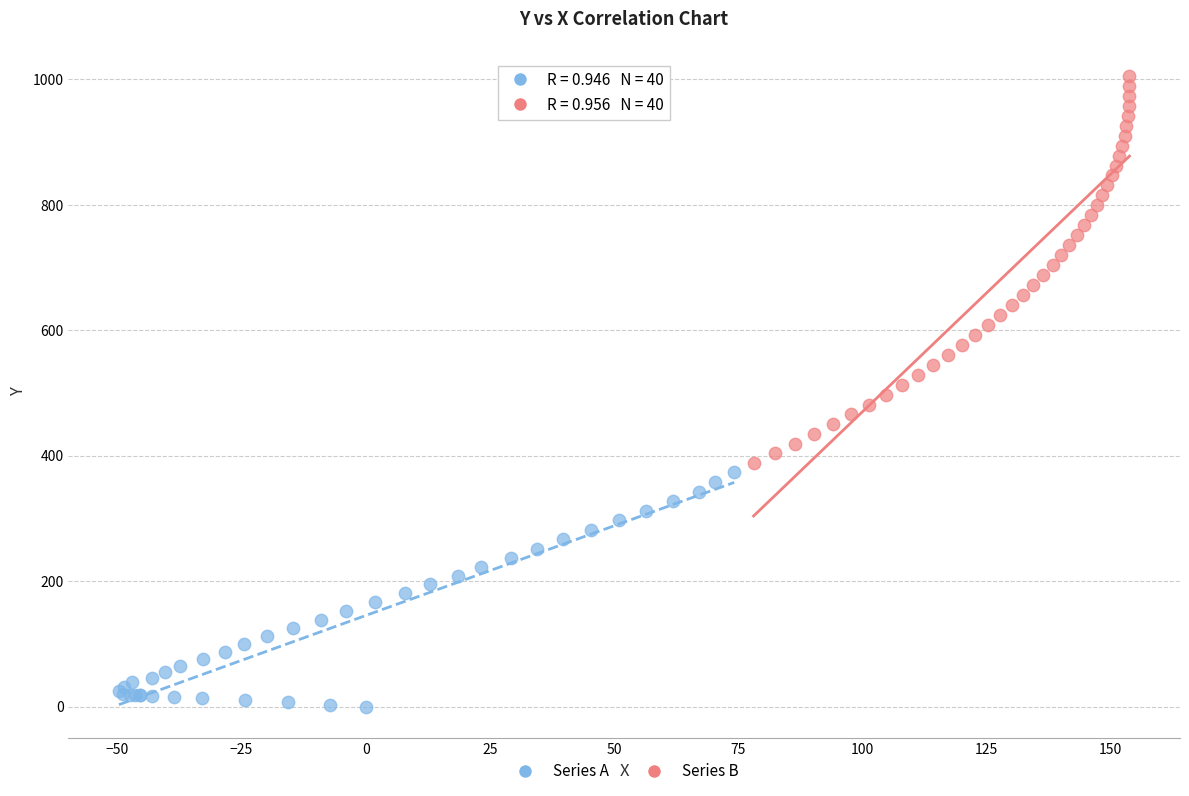

Which series contains the lowest Y value?

Series A